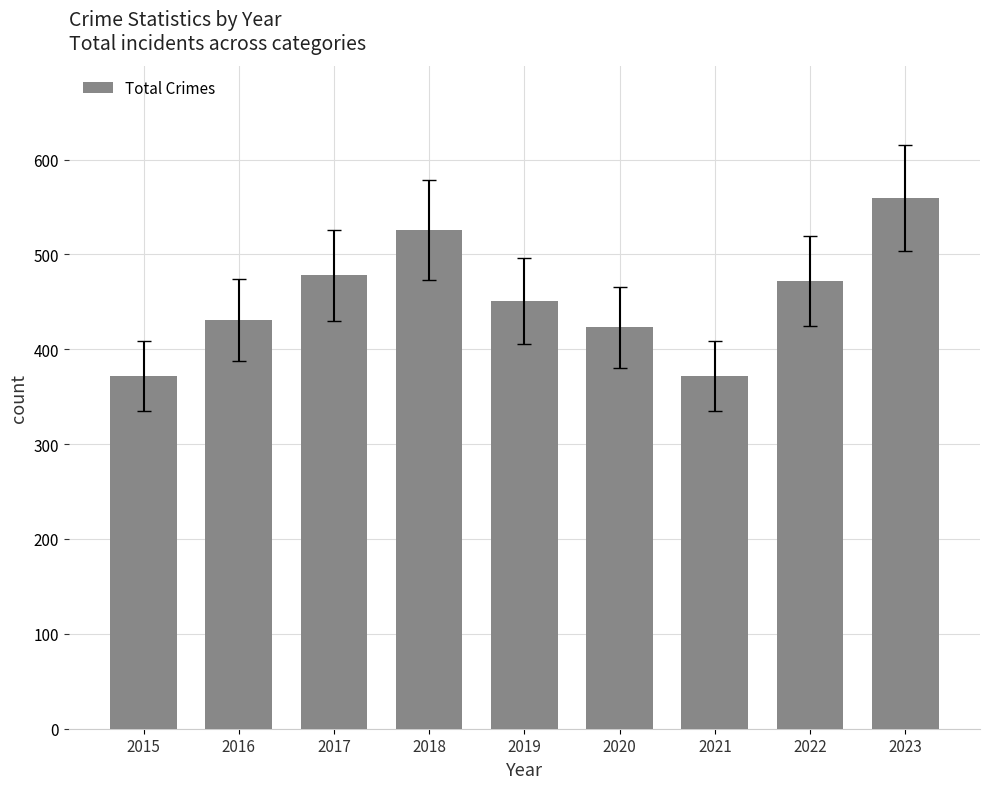

Reading right to left, what are all the values shown in this chart?

2023=559	2022=472	2021=372	2020=423	2019=451	2018=526	2017=478	2016=431	2015=372